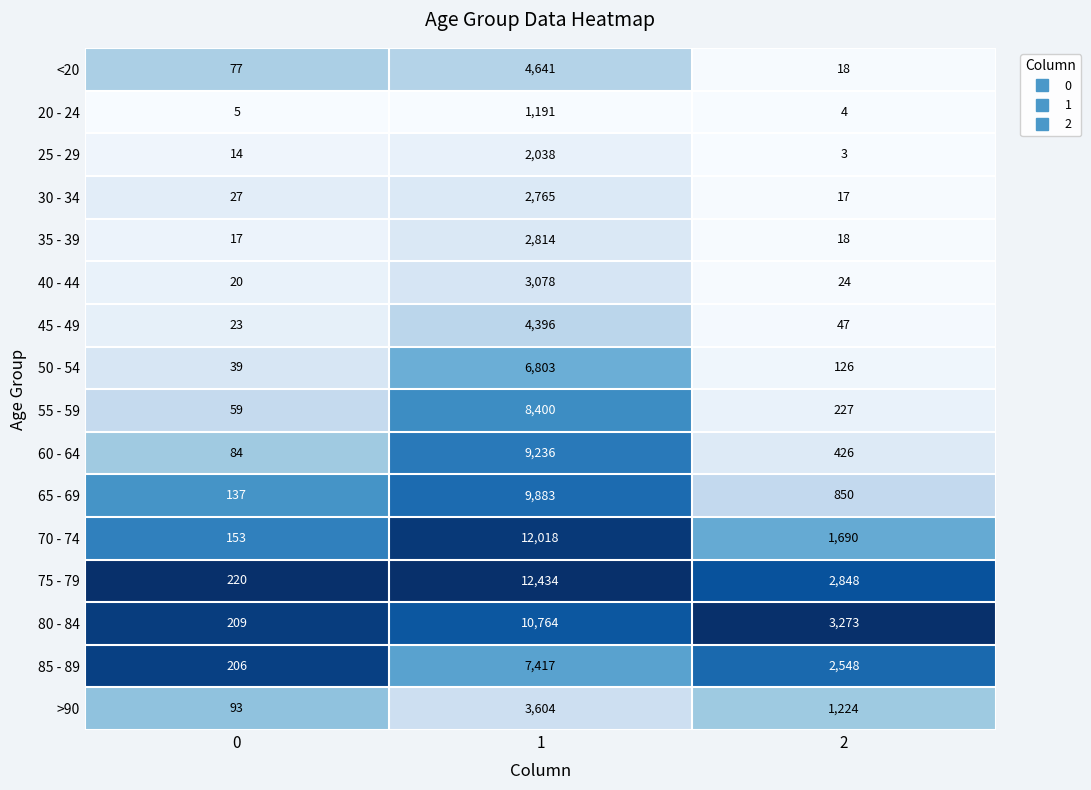

What is the difference between the maximum and minimum values in the <20 series?

4623